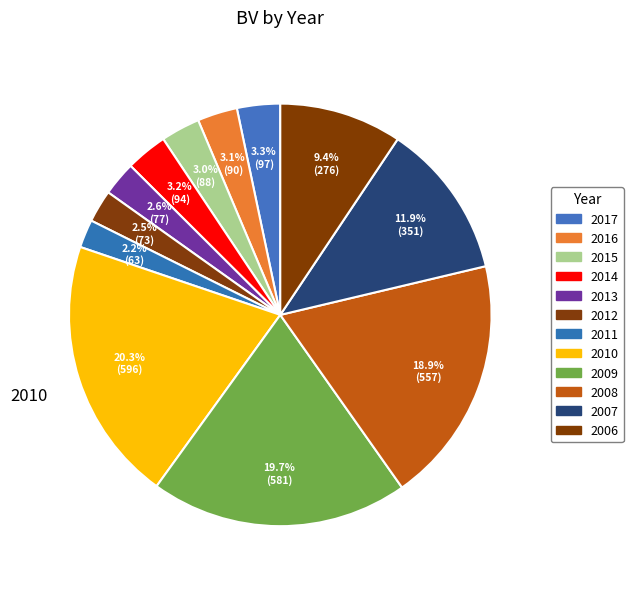

Does 2010 account for over 50% of the chart?

No